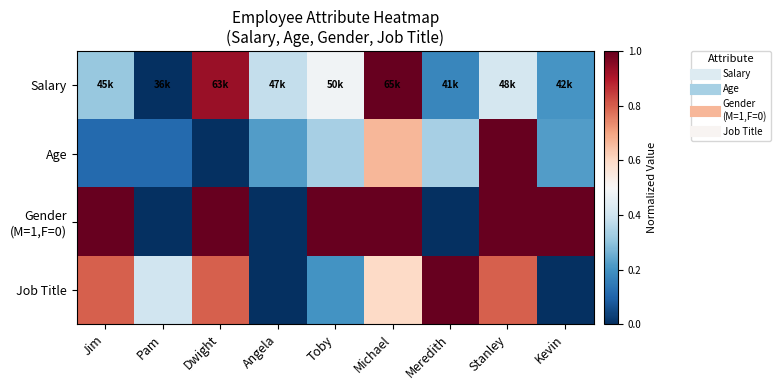

Which series changed the most between Toby and Meredith?

Gender (M=1,F=0)